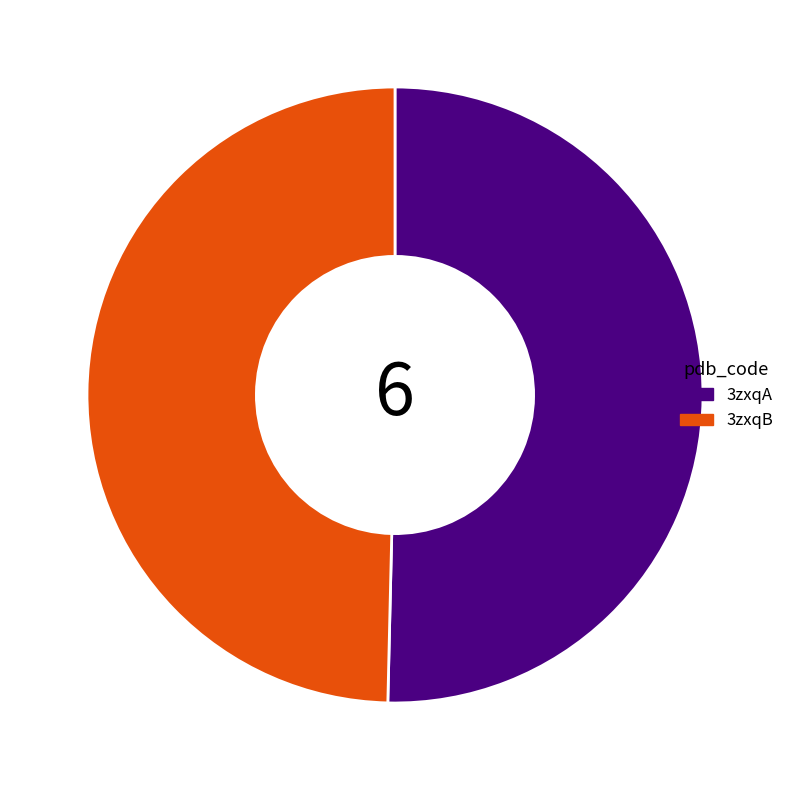

Count the number of slices in the pie.

2